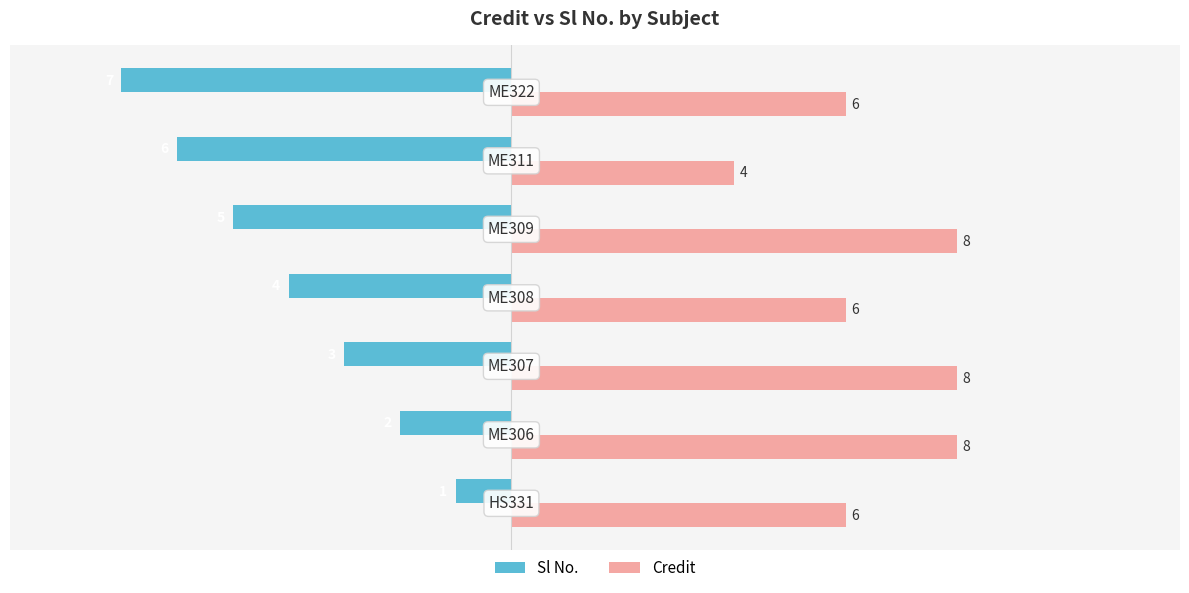

Which series has the widest spread of values?

Sl No.